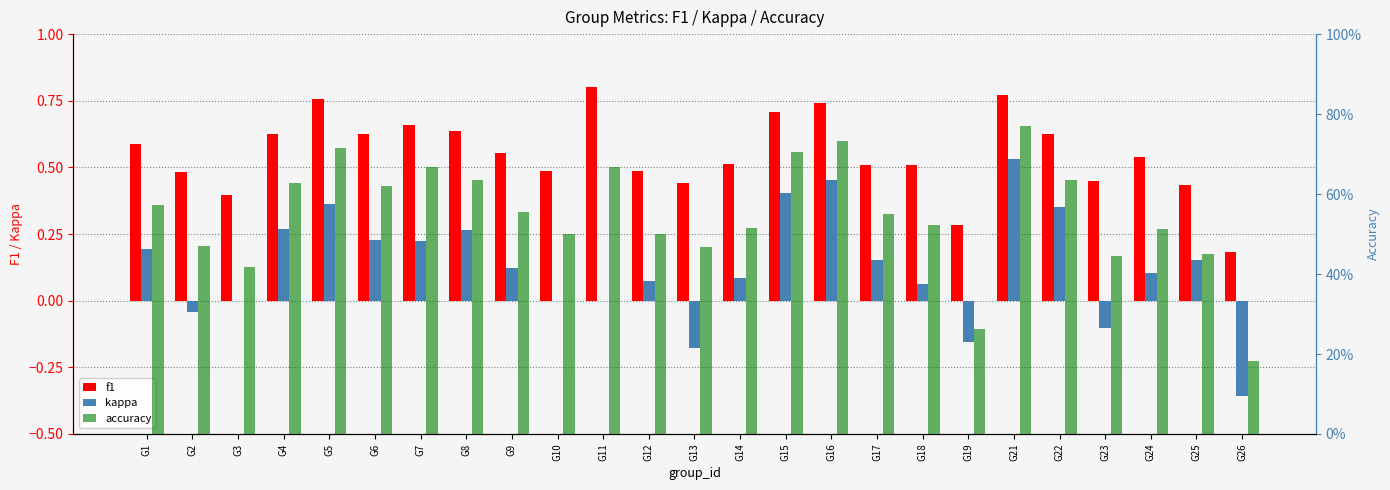

What is the spread (max minus min) of values at G5?

0.4